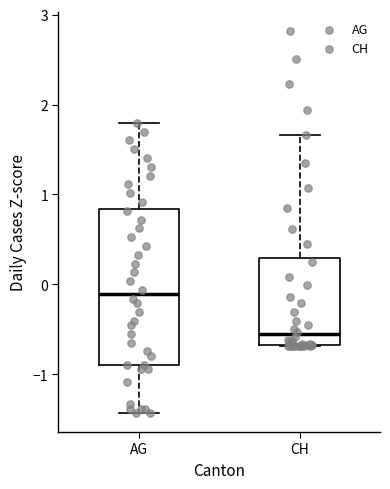

Which box is the tallest, from its lower edge to its upper edge?

AG